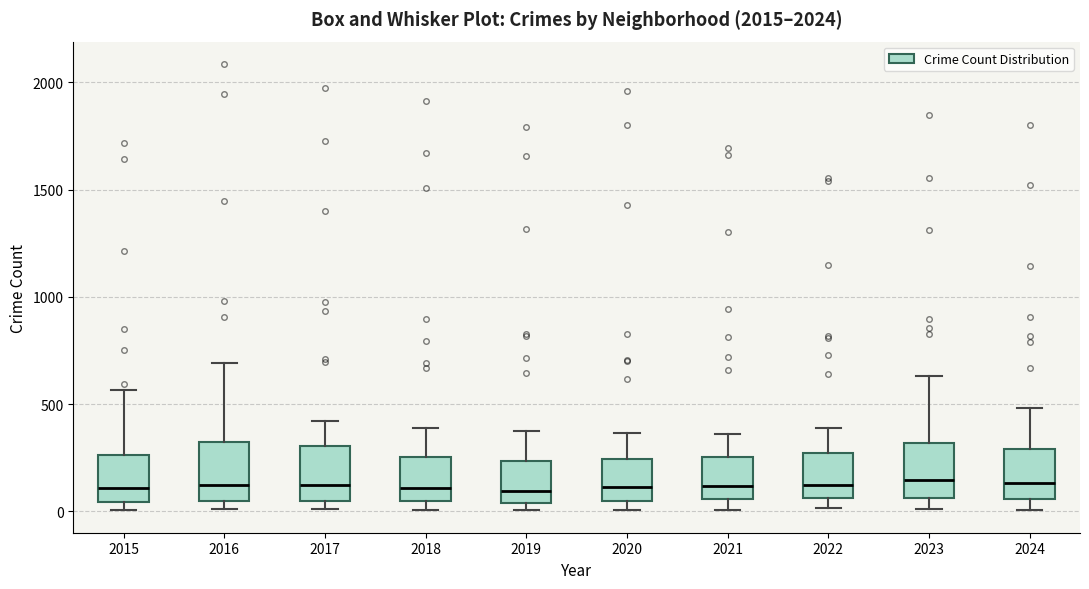

Where does the median line of the box at x = 2023 sit on the y-axis? The values are not printed on the chart, so give them approximately, as read against the axis.

150